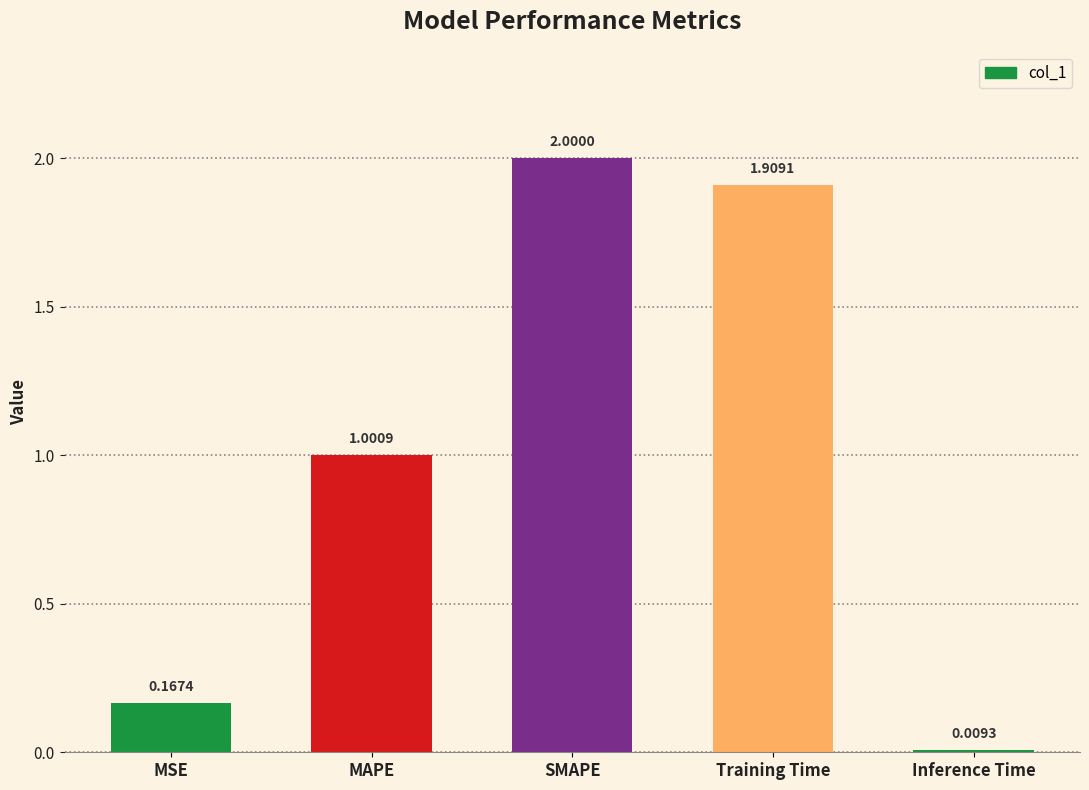

How many distinct data groups are displayed?

1